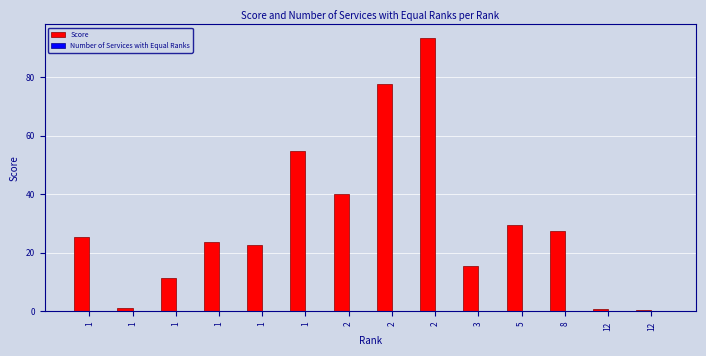

Reading left to right, extract all data points from this chart.

Score: 25.6	1.3	11.4	23.8	22.5	54.8	40.1	77.6	93.3	15.6	29.4	27.4	0.8	0.5
Number of Services with Equal Ranks: 0.0	0.0	0.0	0.0	0.0	0.0	0.0	0.0	0.0	0.0	0.0	0.0	0.0	0.0